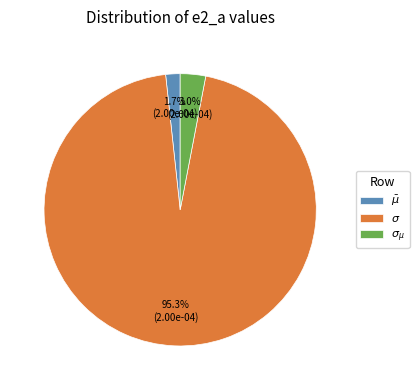

Which category has the smallest portion of the pie?

$\bar\mu$